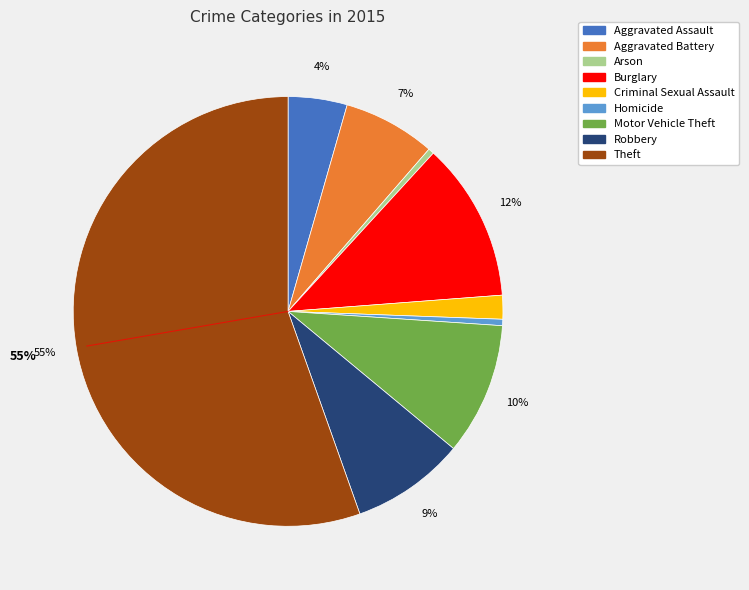

Which has a higher value, Theft or Criminal Sexual Assault?

Theft